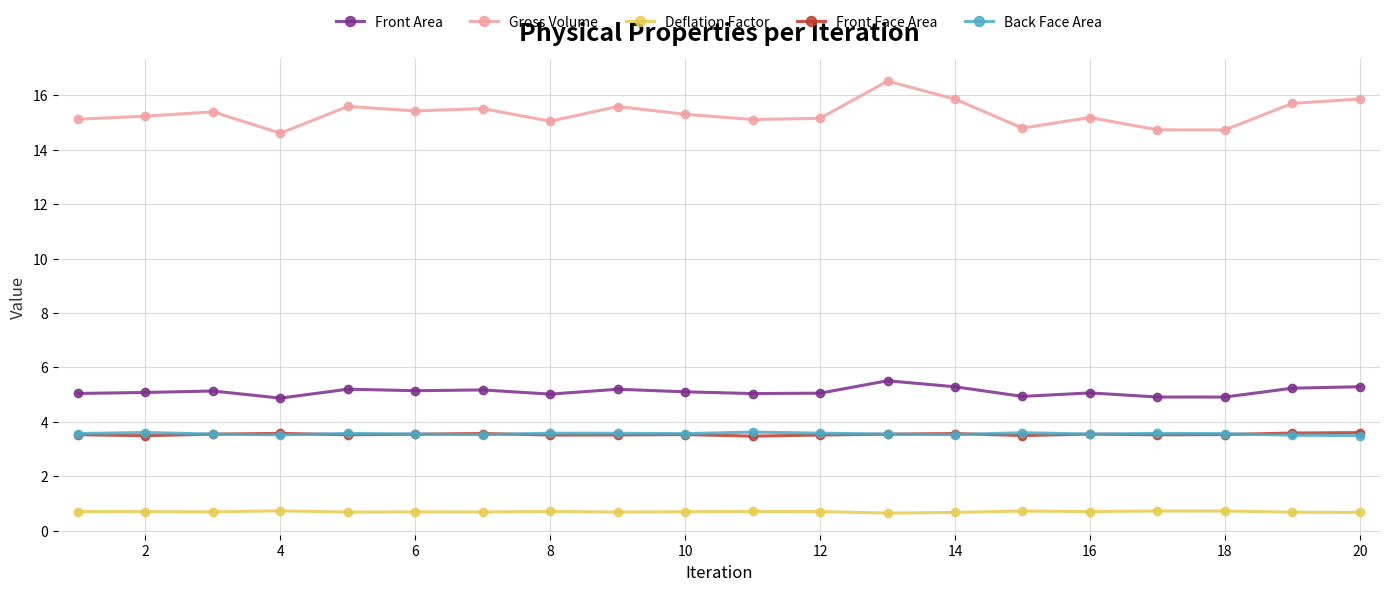

Count the Back Face Area values in the range 3 to 4.

20